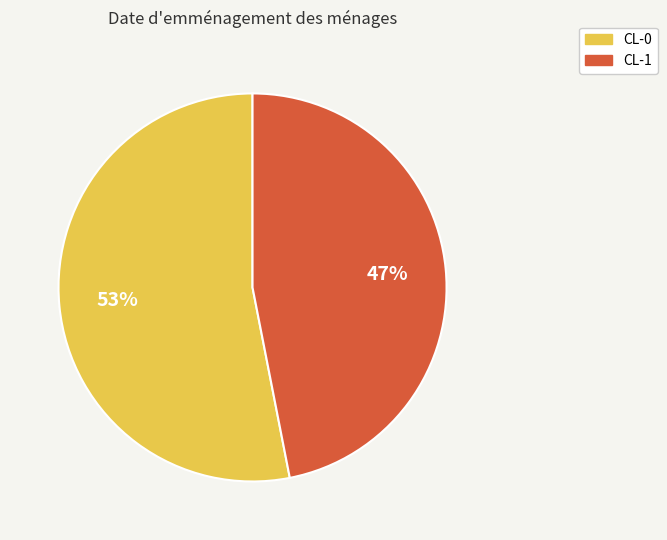

Count the number of slices in the pie.

2